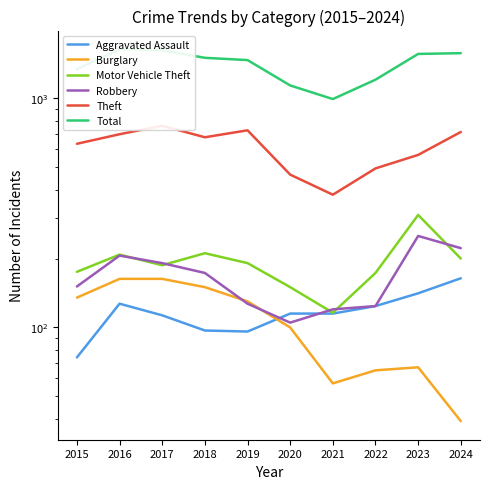

True or false: Robbery and Burglary intersect in this chart.

True